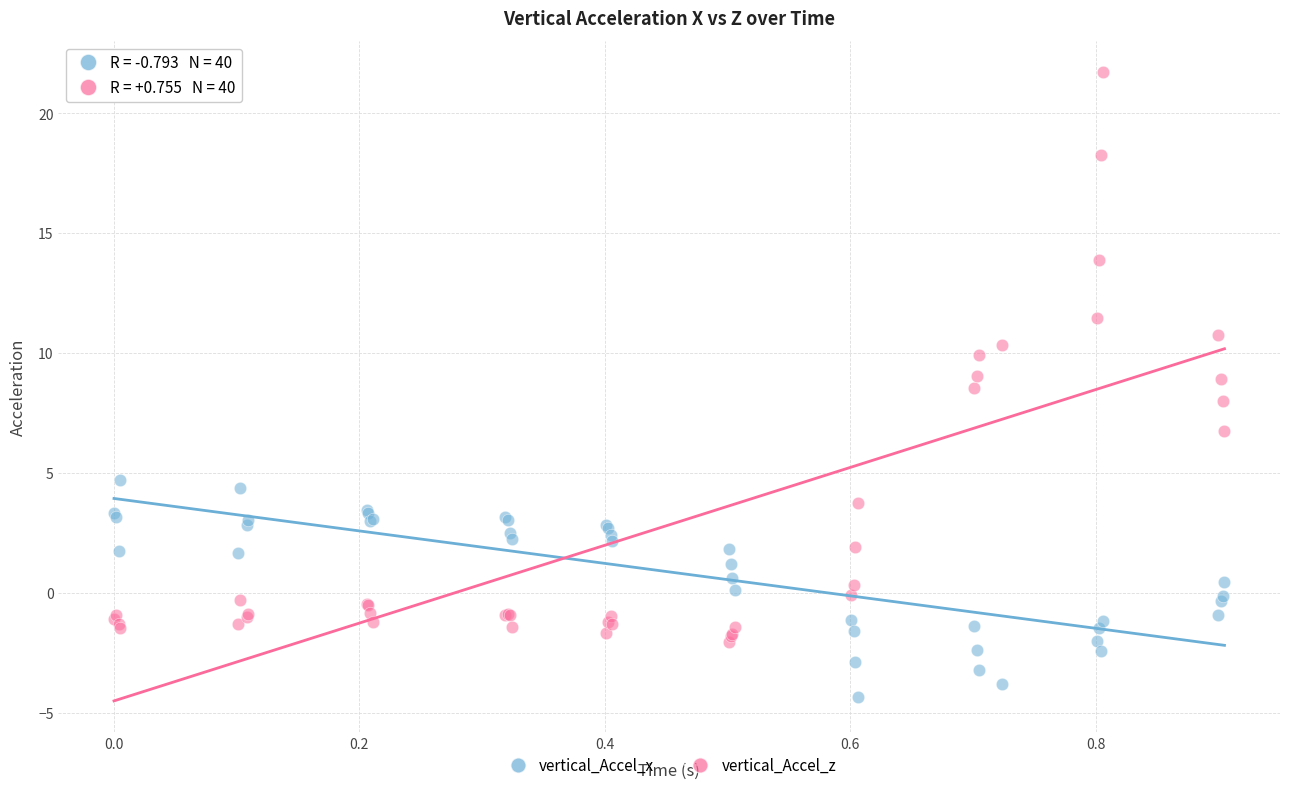

Which series reaches the minimum Y coordinate?

vertical_Accel_x